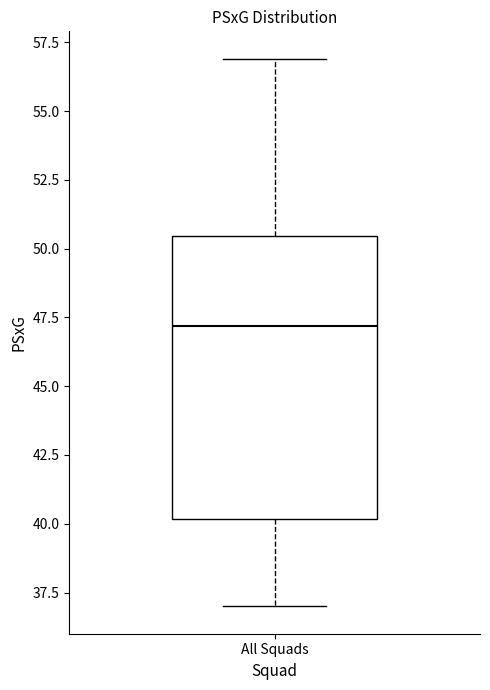

Transcribe this box plot: give where the median line is, the range the box spans, and where the two whiskers end, as read against the y-axis. The values are not printed on the chart, so give them approximately, as read against the axis.

median 47.0, box 40.0 to 50.5, whiskers 37.0 to 57.0